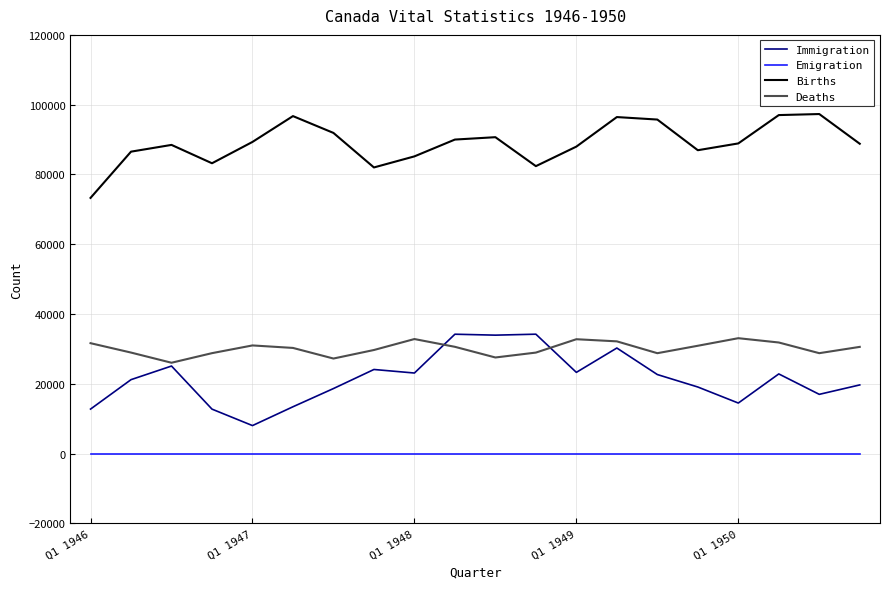

Which series has the largest range (max minus min)?

Immigration